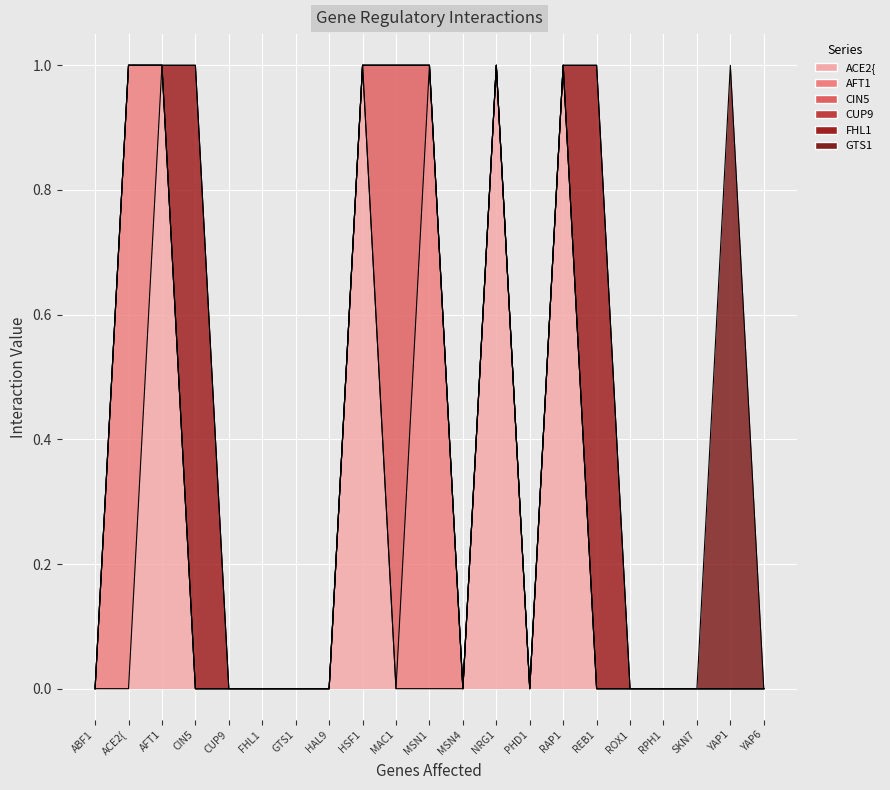

The value of CIN5 at RPH1 is 1. True or false?

False